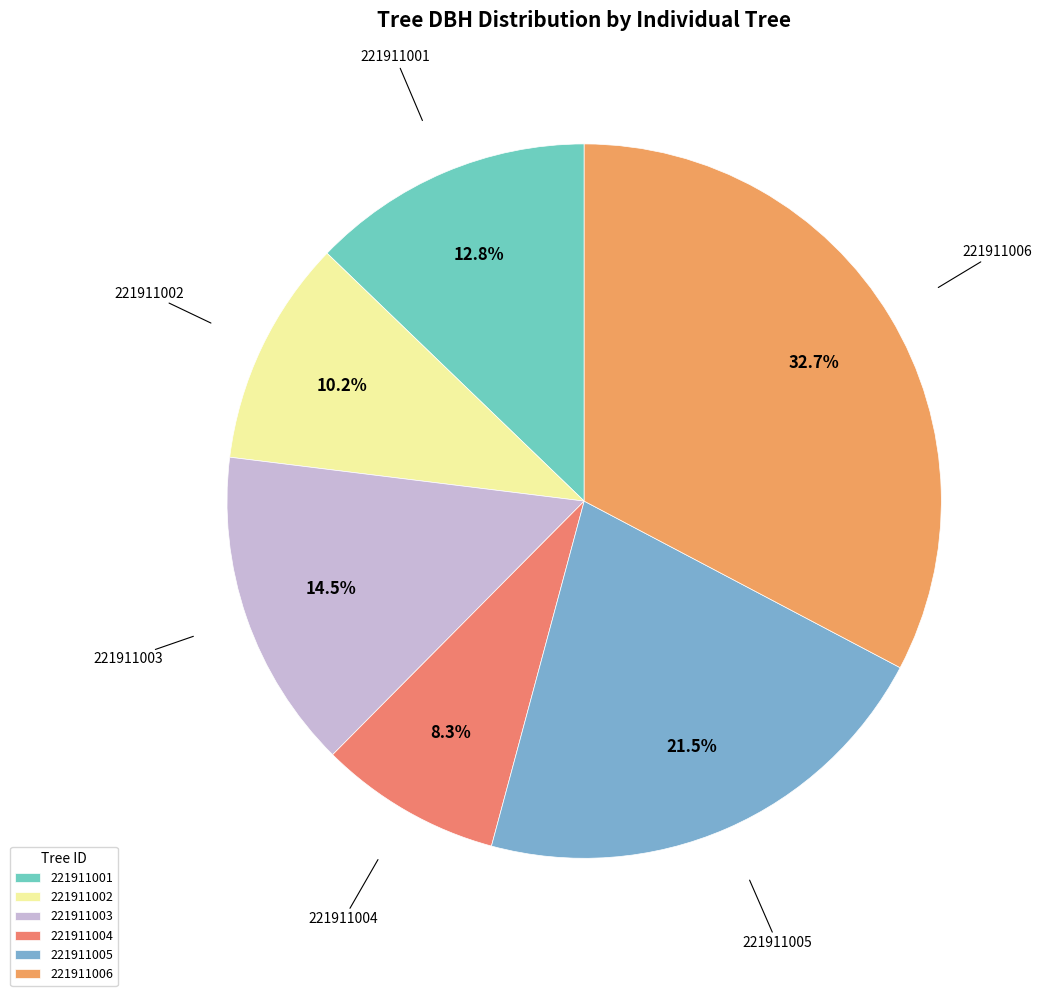

How many segments does this pie chart have?

6